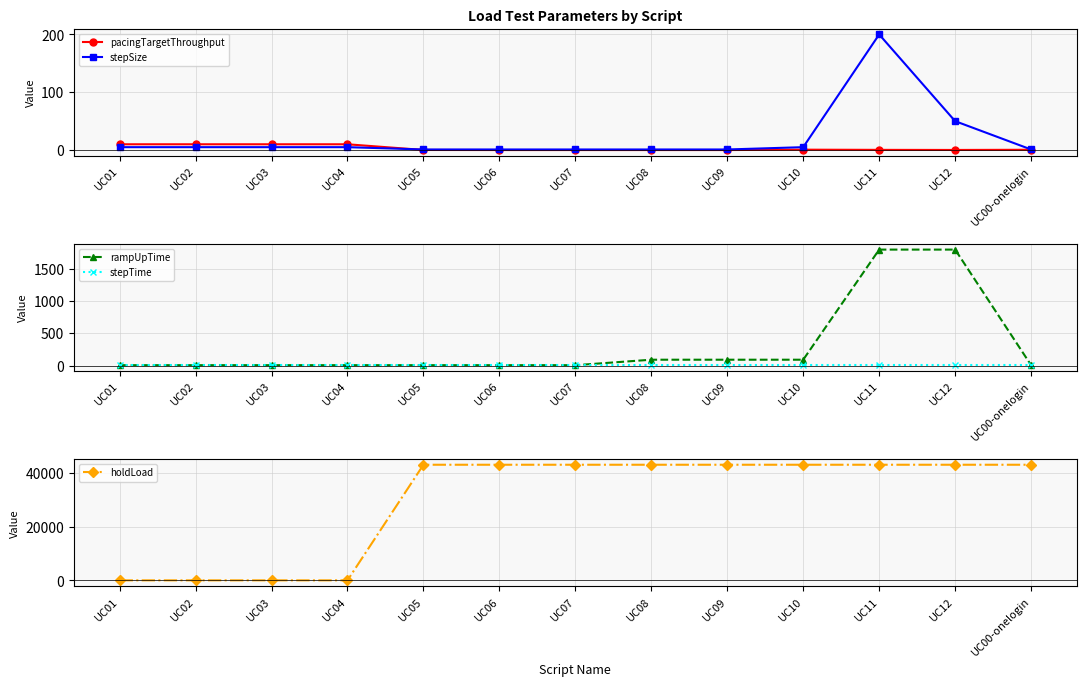

Does the chart display data point markers on the line(s)?

Yes